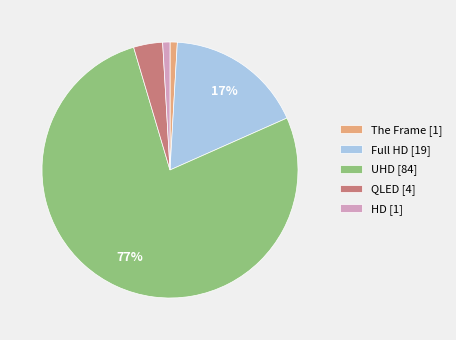

How many segments does this pie chart have?

5